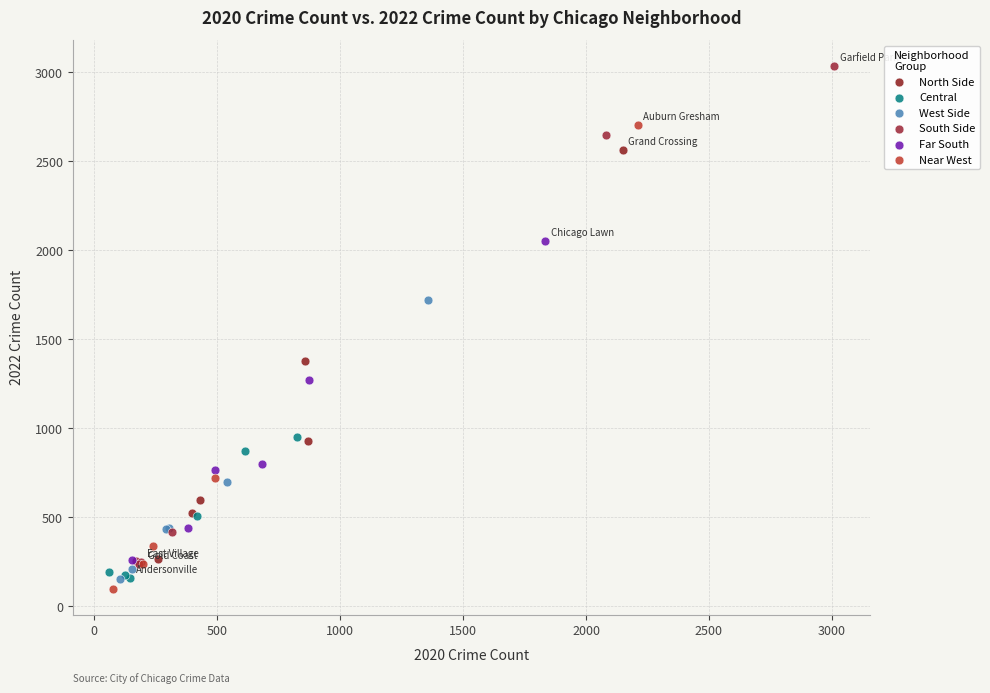

Which series has the largest Y range (max minus min)?

South Side